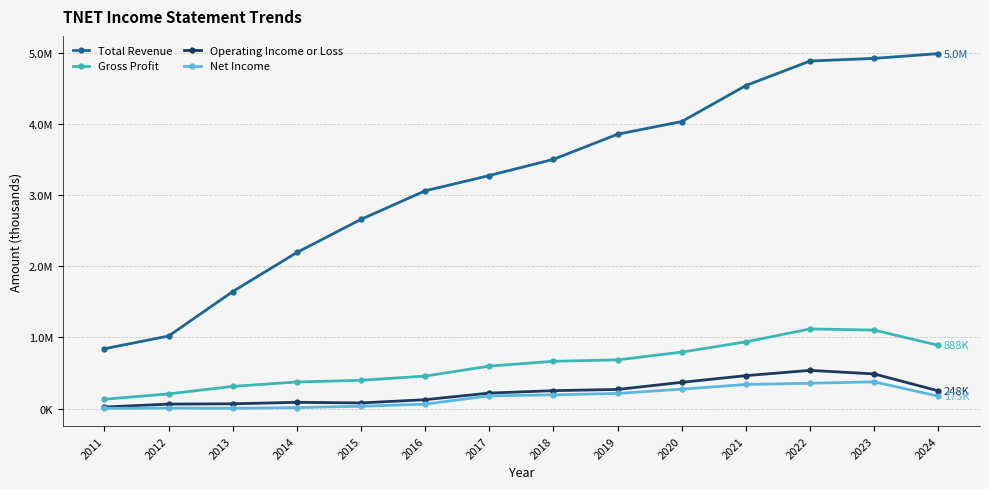

Which series has the largest total across all categories?

Total Revenue